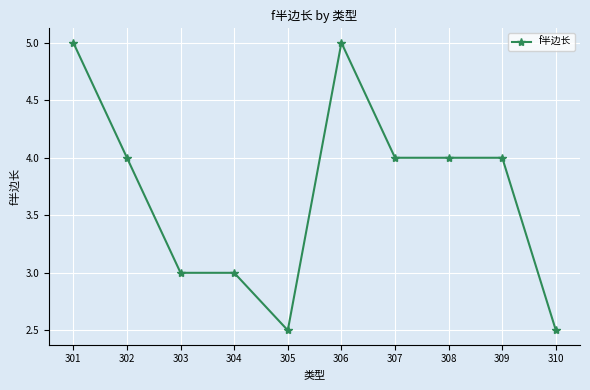

True or false: the data shows 6.9 at 302.

False